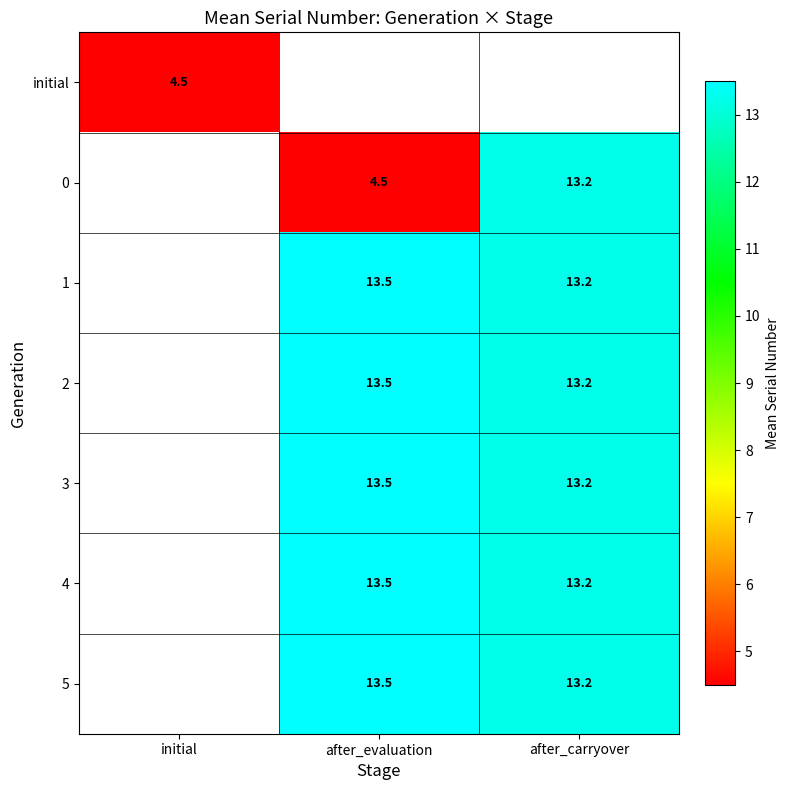

True or false: 5 has a value of 8.6 at after_evaluation.

False